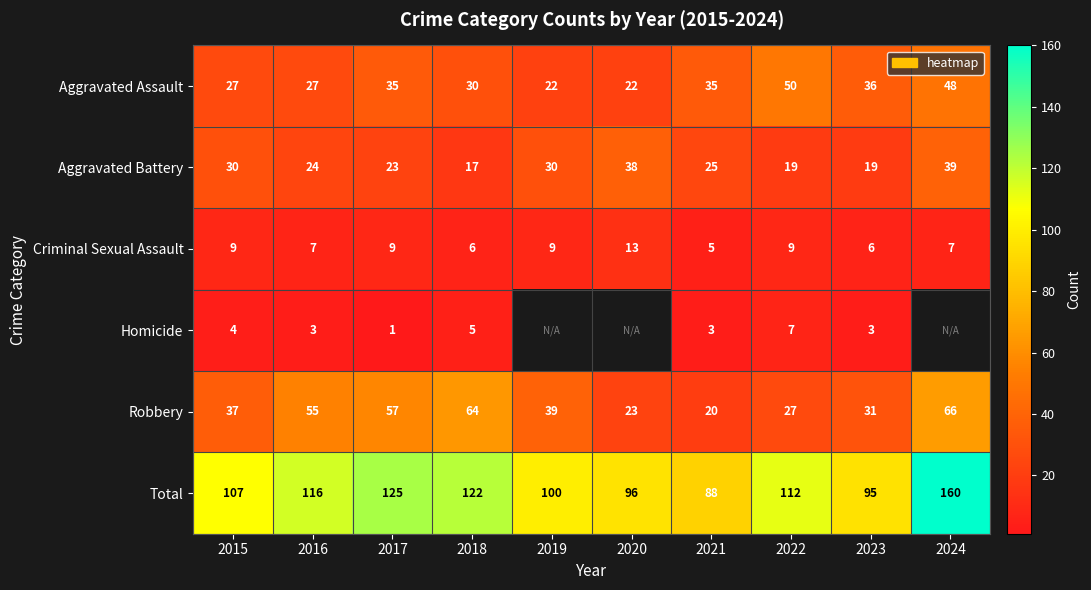

Rank the series at 2021 from highest to lowest value.

Total, Aggravated Assault, Aggravated Battery, Robbery, Criminal Sexual Assault, Homicide